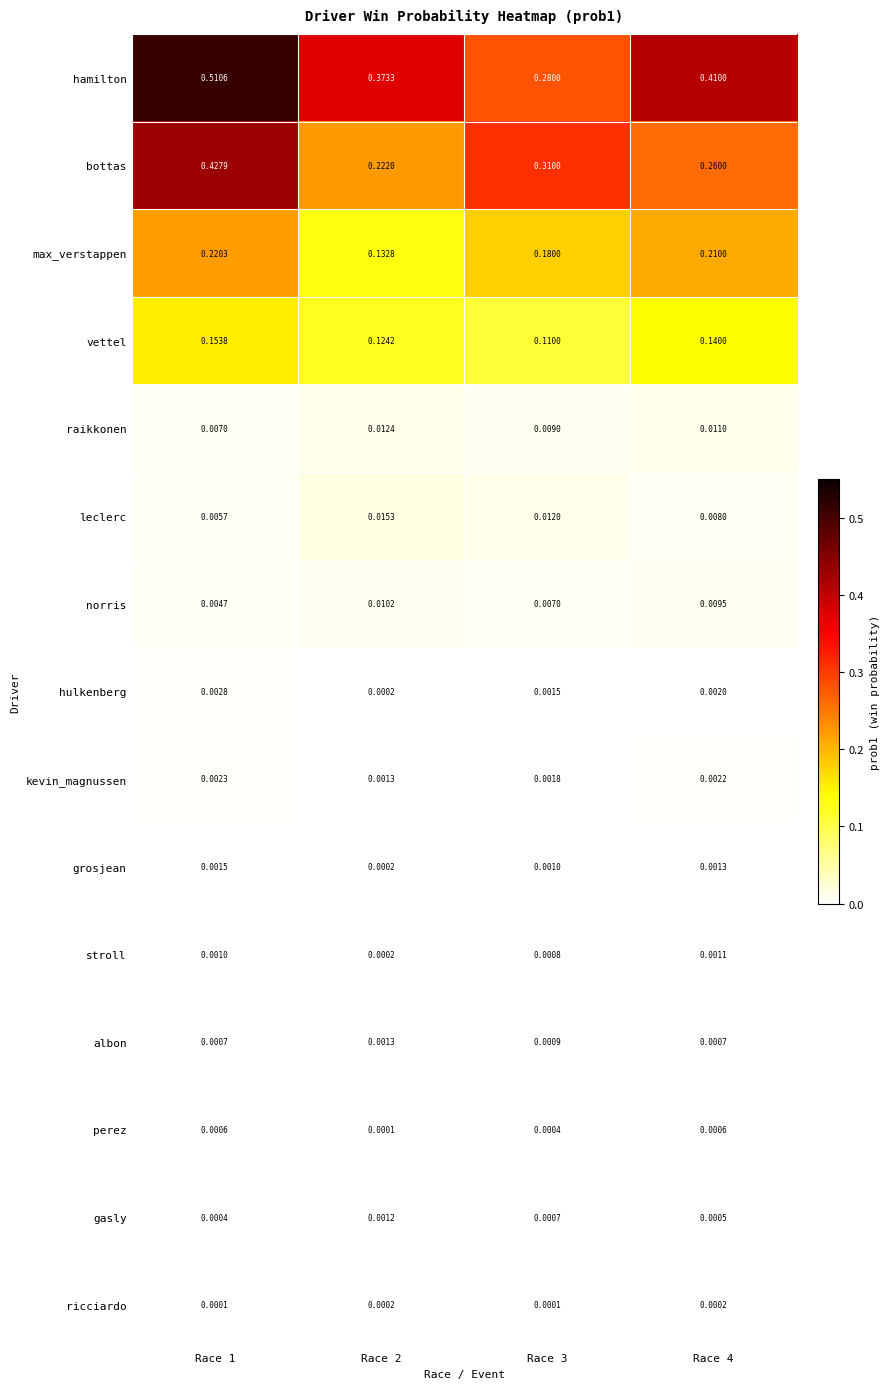

Rank the series at Race 3 from lowest to highest value.

ricciardo, perez, gasly, stroll, albon, grosjean, hulkenberg, kevin_magnussen, norris, raikkonen, leclerc, vettel, max_verstappen, hamilton, bottas